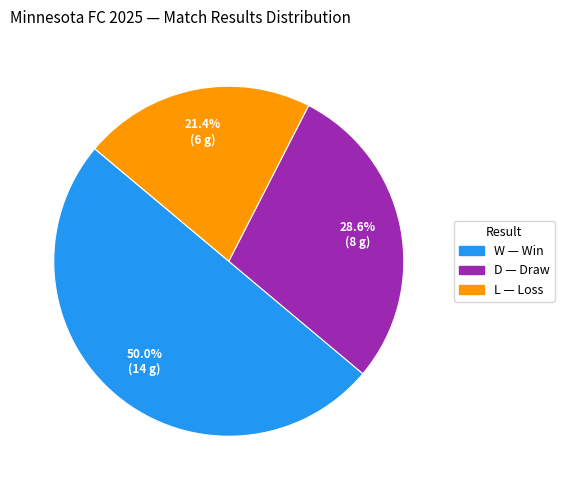

Between W and D, which is larger?

W